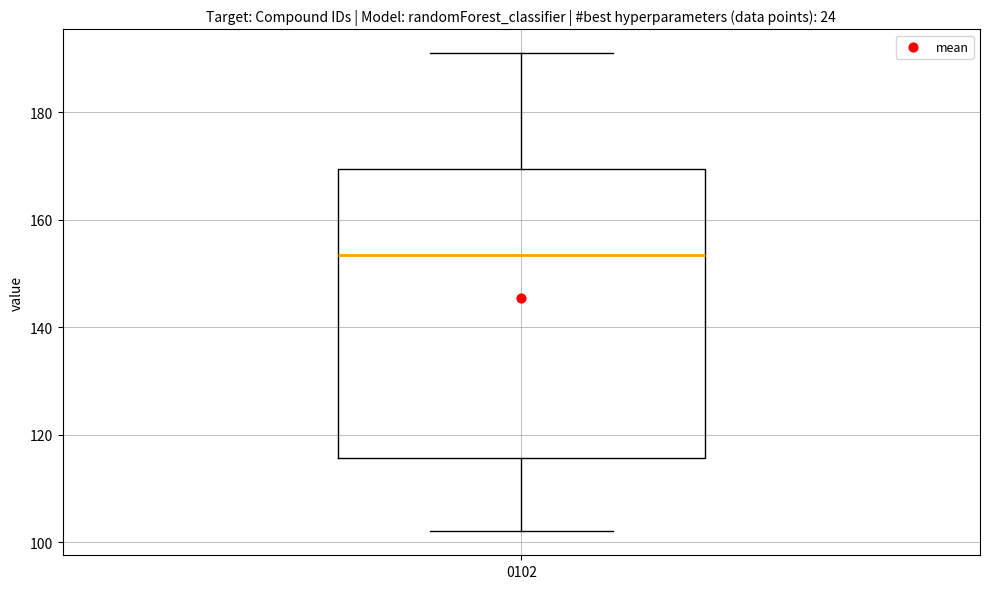

Transcribe this box plot: give where the median line is, the range the box spans, and where the two whiskers end, as read against the y-axis. The values are not printed on the chart, so give them approximately, as read against the axis.

median 154, box 116 to 170, whiskers 102 to 192